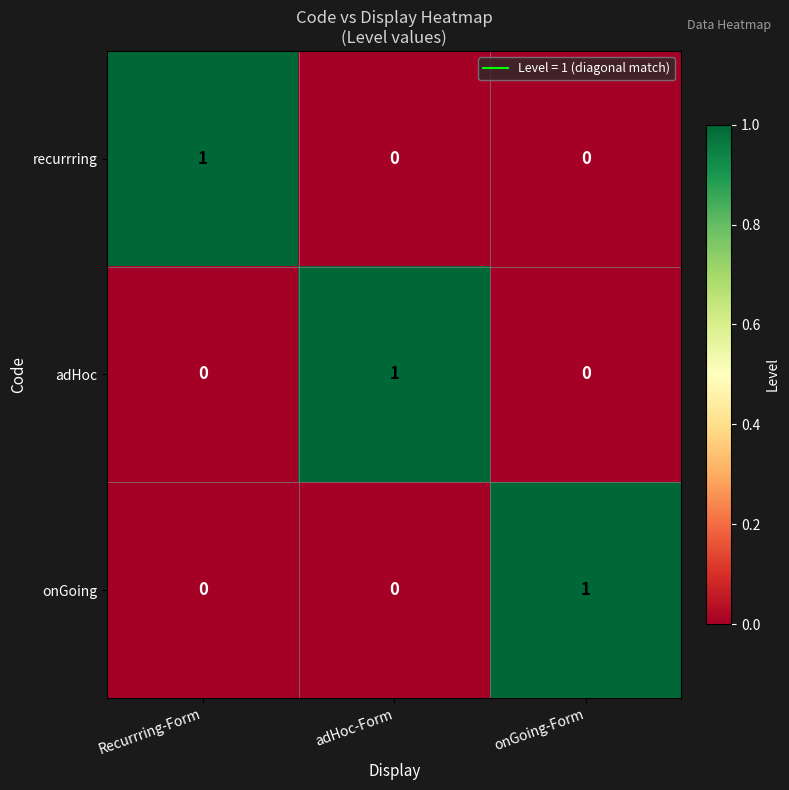

Reading left to right, what are all the values shown in this chart?

recurrring: Recurrring-Form=1	adHoc-Form=0	onGoing-Form=0
adHoc: Recurrring-Form=0	adHoc-Form=1	onGoing-Form=0
onGoing: Recurrring-Form=0	adHoc-Form=0	onGoing-Form=1